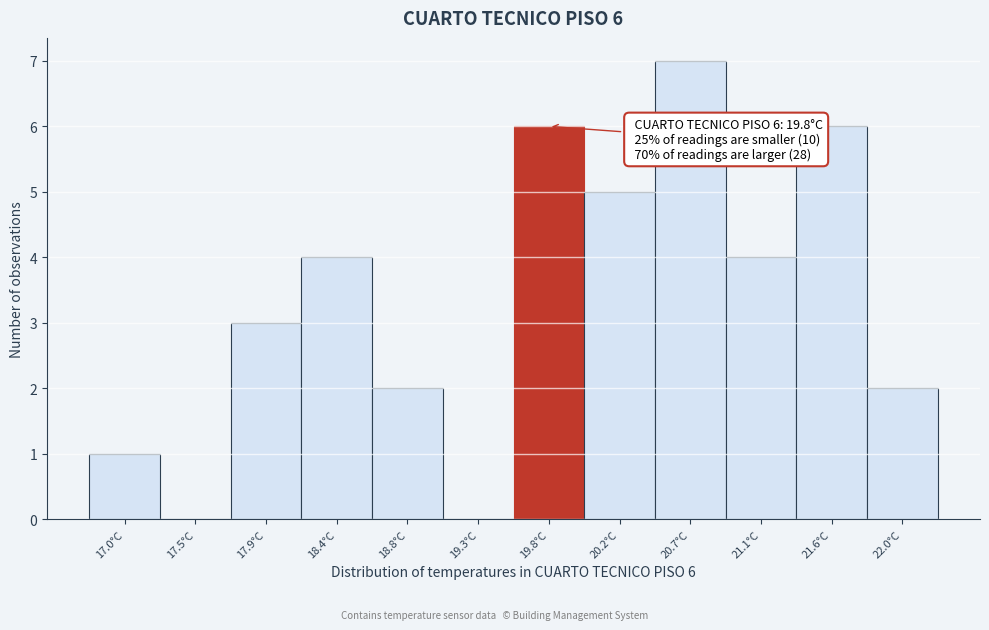

Reading left to right, what are all the values shown in this chart?

17.0°C=1	17.5°C=0	17.9°C=3	18.4°C=4	18.8°C=2	19.3°C=0	19.8°C=6	20.2°C=5	20.7°C=7	21.1°C=4	21.6°C=6	22.0°C=2